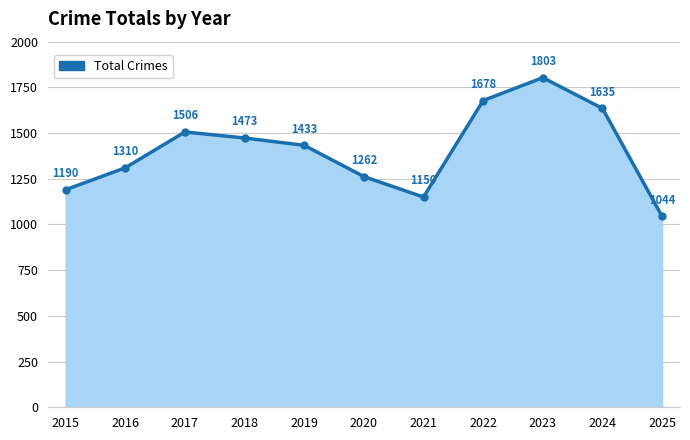

At which label does the data first exceed 1433?

2017